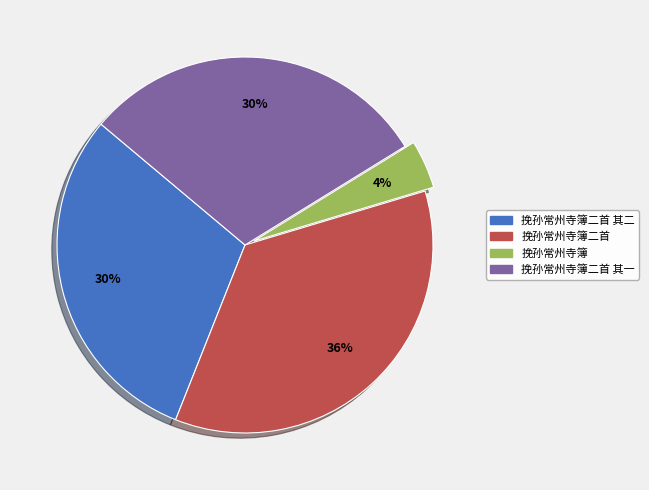

To the nearest percent, what percentage of the pie is 挽孙常州寺簿二首?

36%